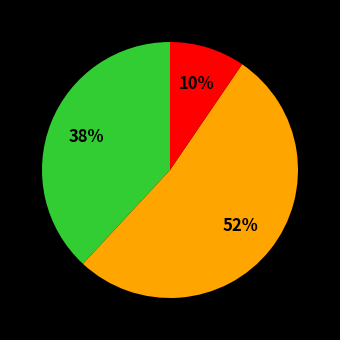

Is there any slice that represents more than half of the pie?

Yes